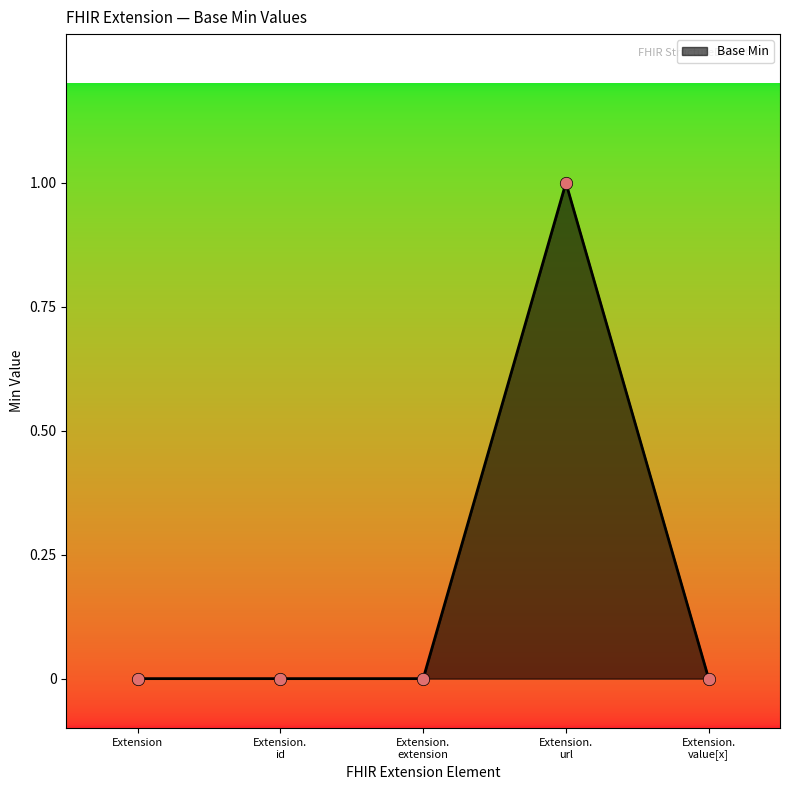

True or false: there are more than 2 points higher than both neighbors.

False